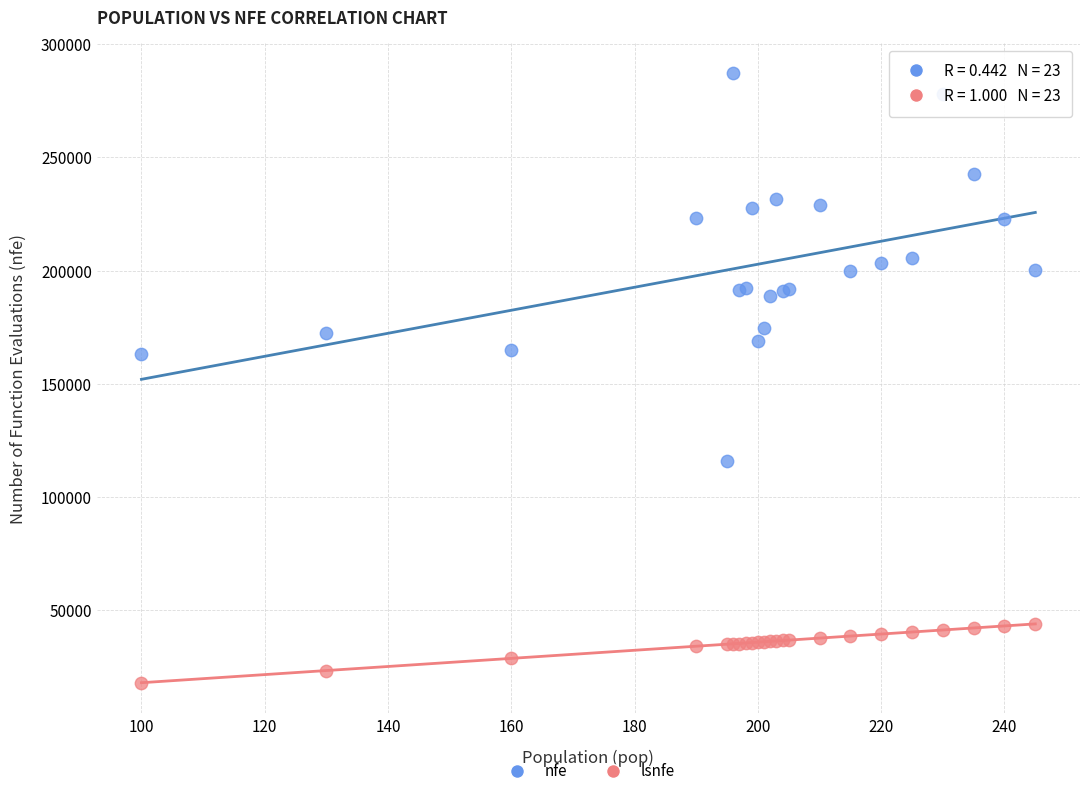

Which series contains the lowest Y value?

lsnfe